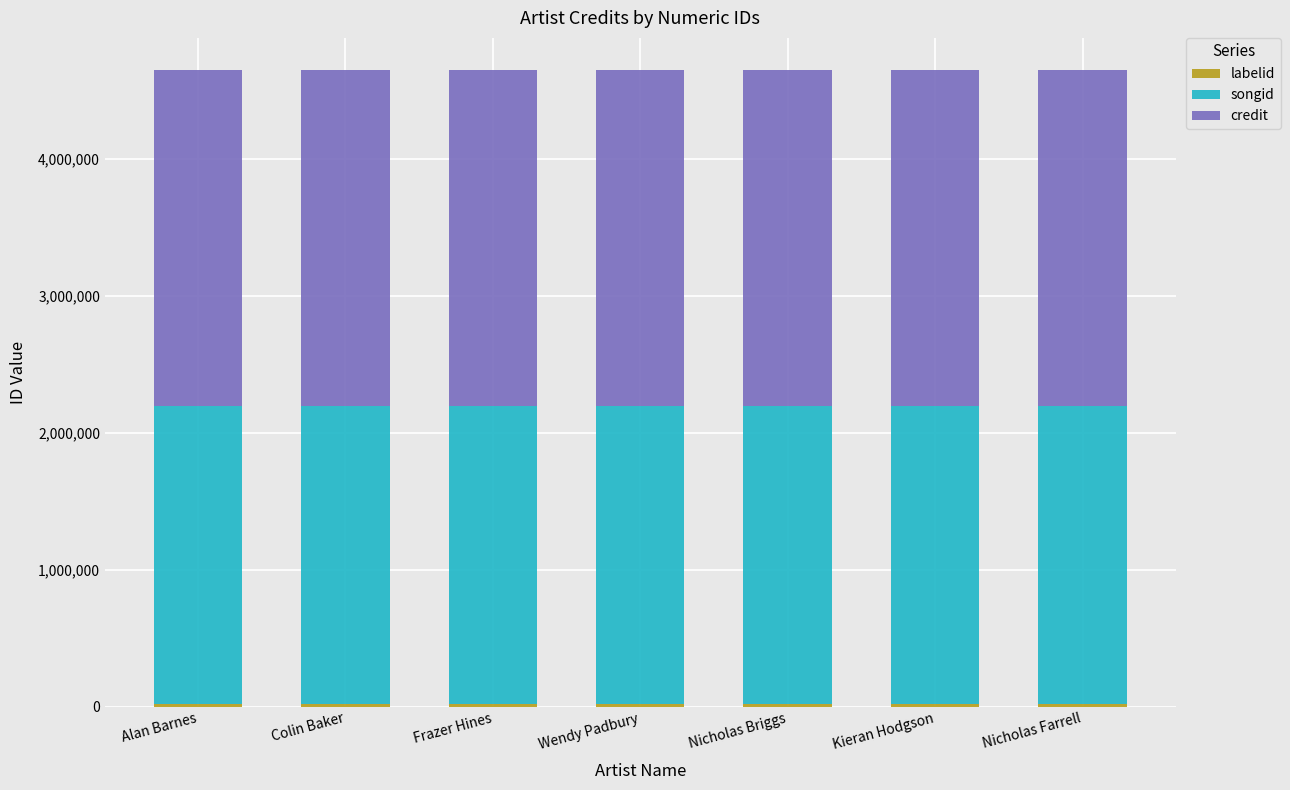

What is the sum of all songid values?

15258929